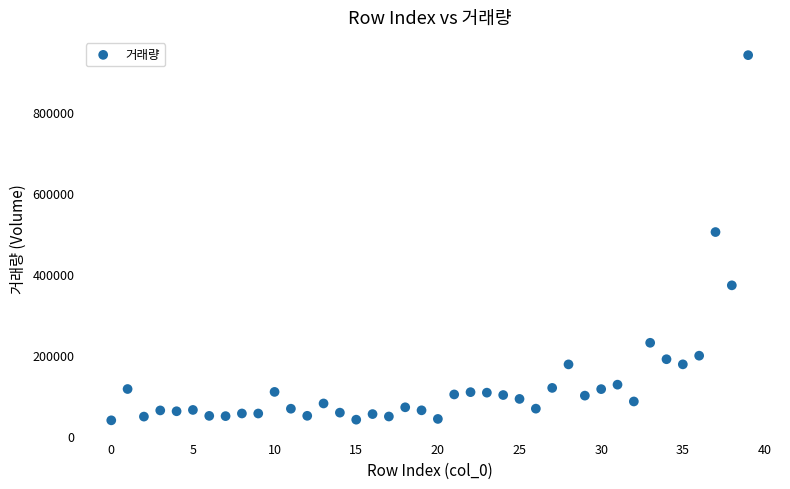

What Y value in the scatter plot is closest to 489250?

503240